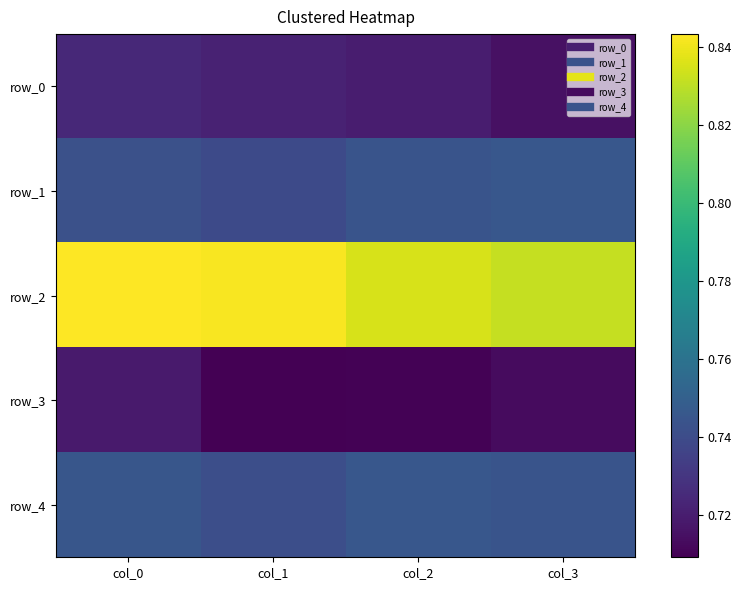

The row_2 series shows 1.3 at col_3. True or false?

False